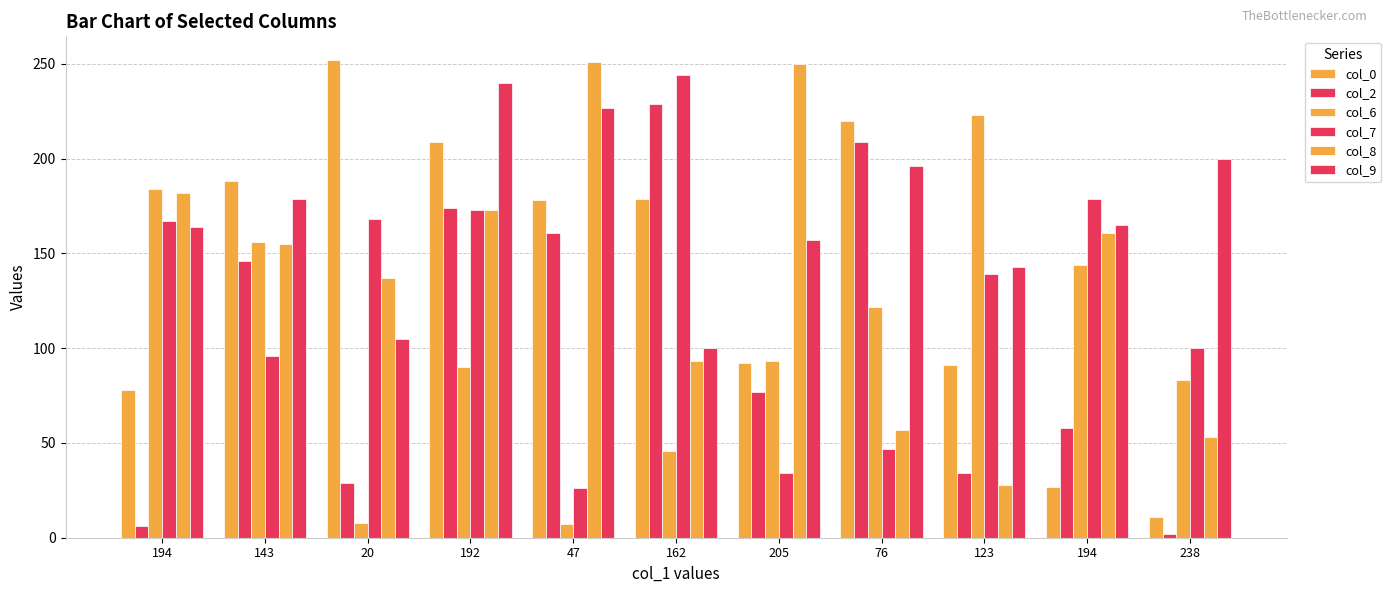

How many bars are there in each group?

6